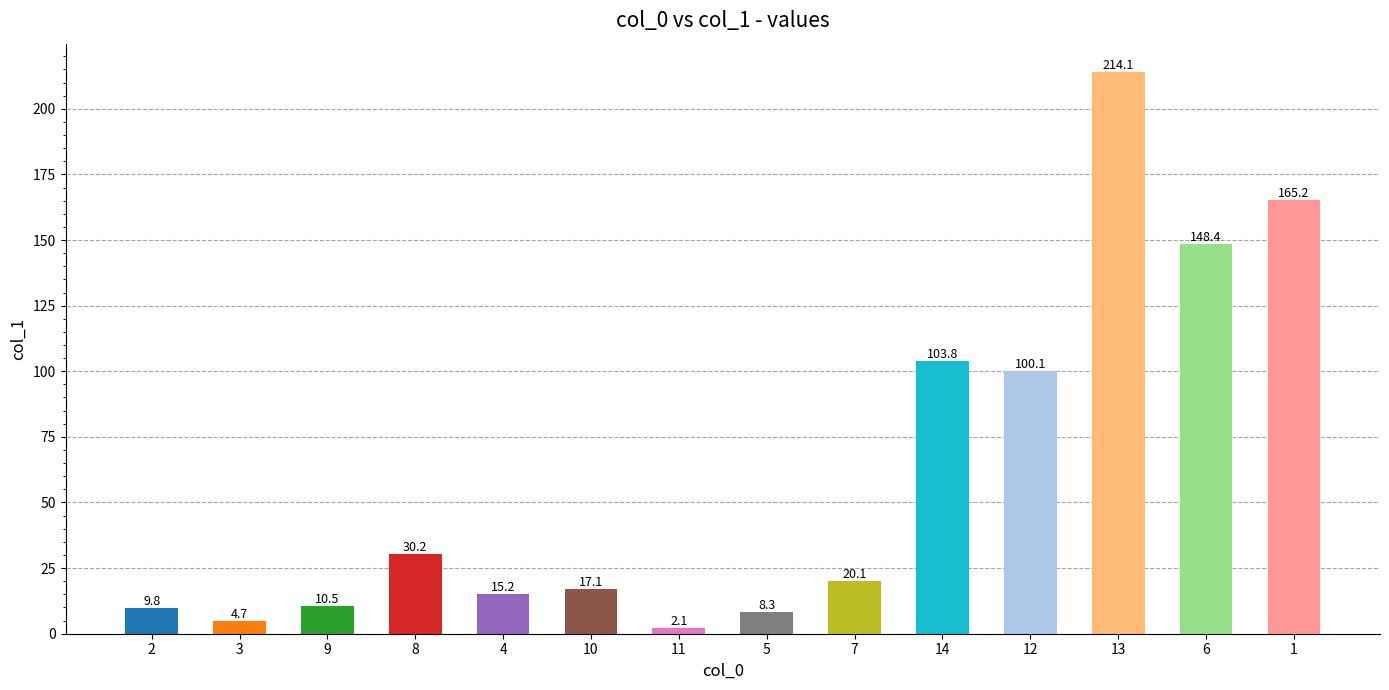

Rank the categories by value from lowest to highest.

11, 3, 5, 2, 9, 4, 10, 7, 8, 12, 14, 6, 1, 13